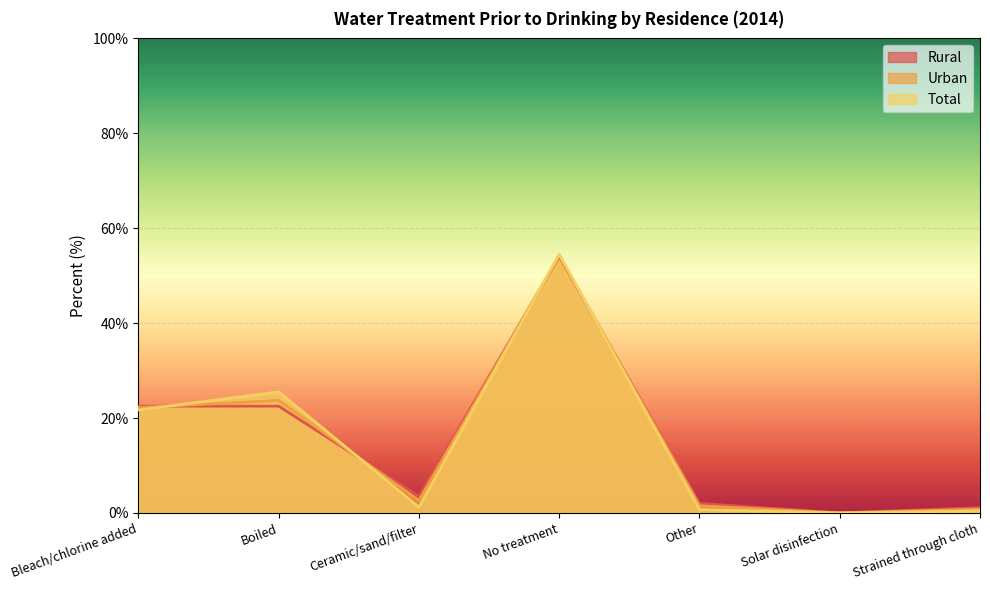

How many values in the Total series exceed 1?

4